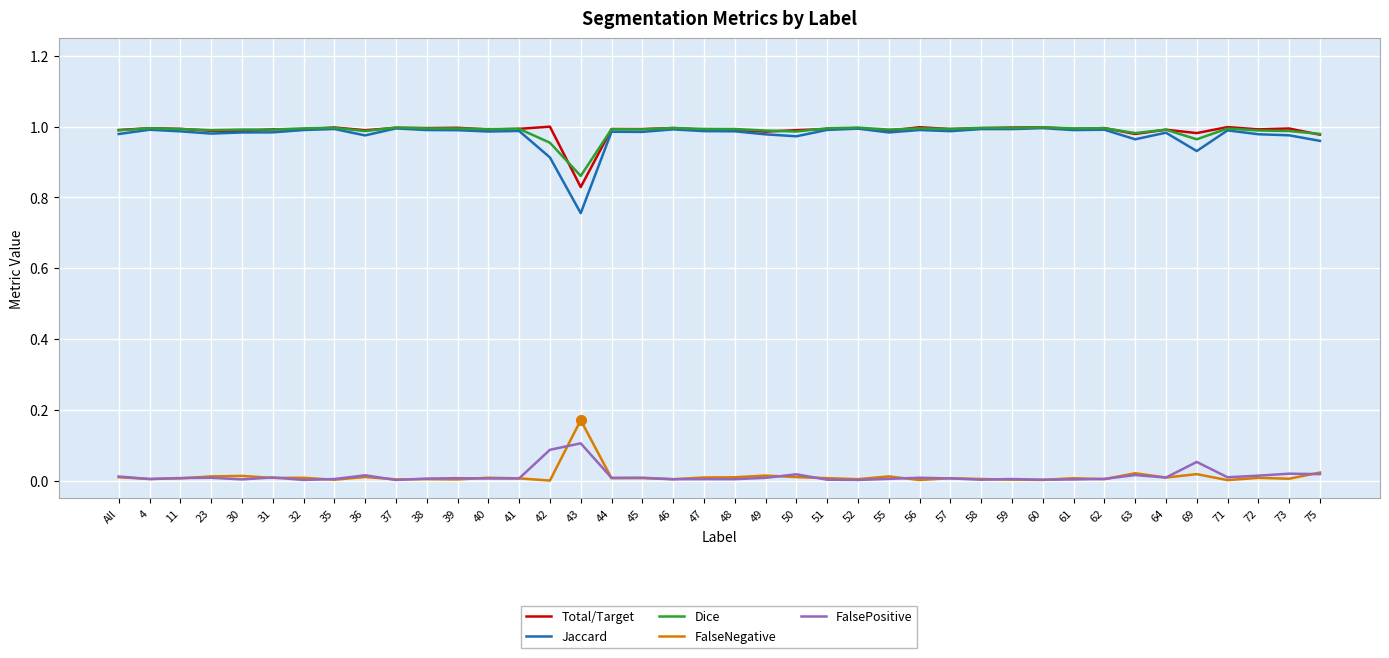

Which series has the widest spread of values?

Jaccard